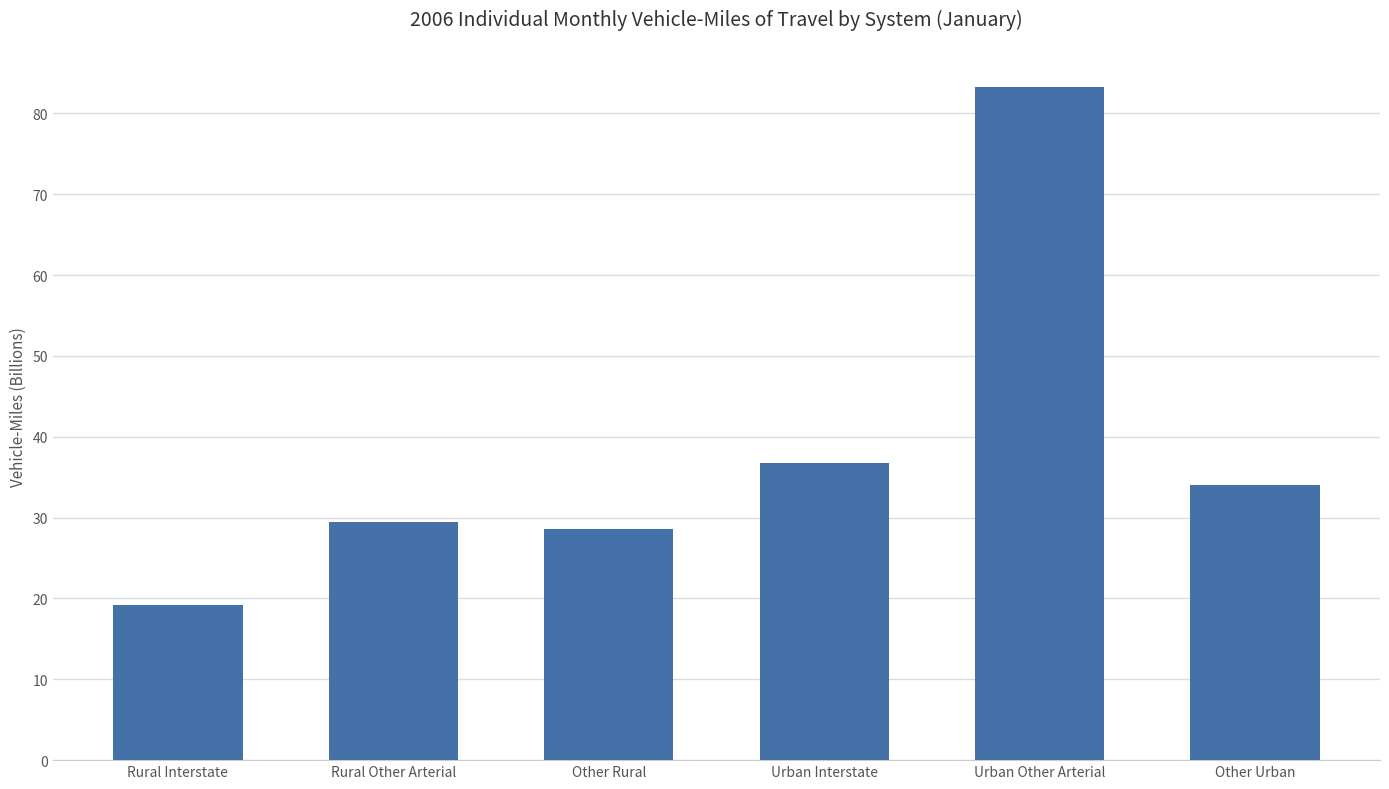

Rank the categories by value from lowest to highest.

Rural Interstate, Other Rural, Rural Other Arterial, Other Urban, Urban Interstate, Urban Other Arterial